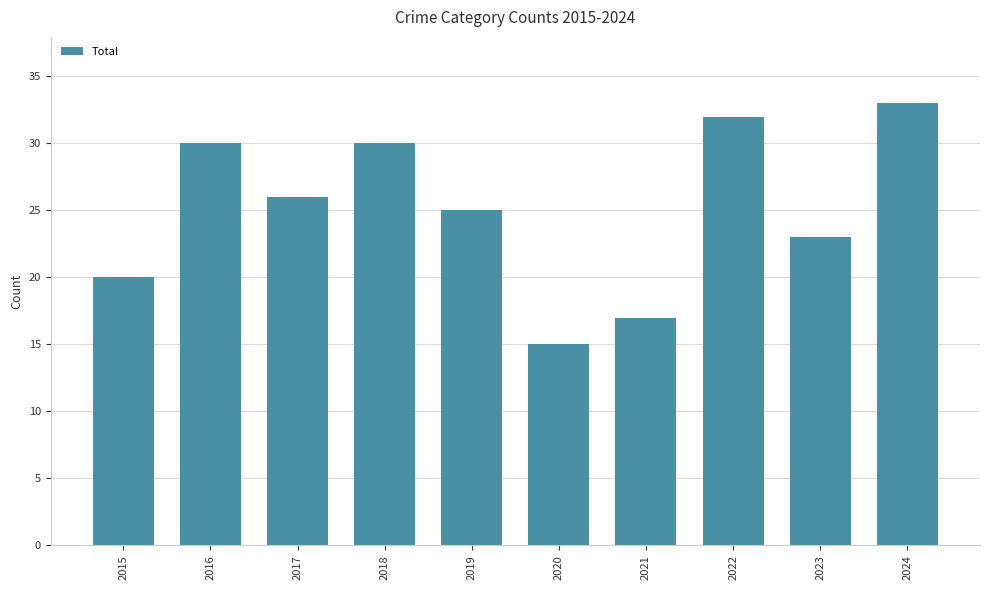

Reading left to right, transcribe all the data shown in this chart.

20	30	26	30	25	15	17	32	23	33